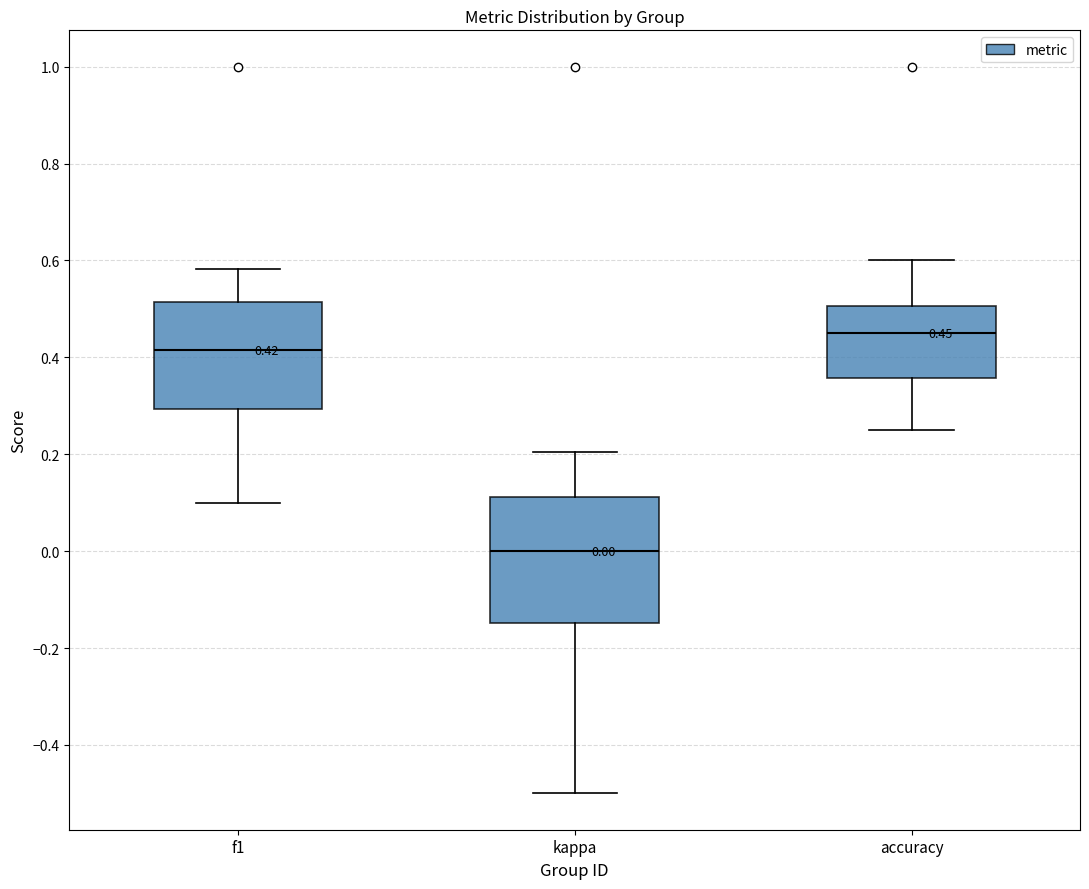

Which box is the tallest, from its lower edge to its upper edge?

kappa